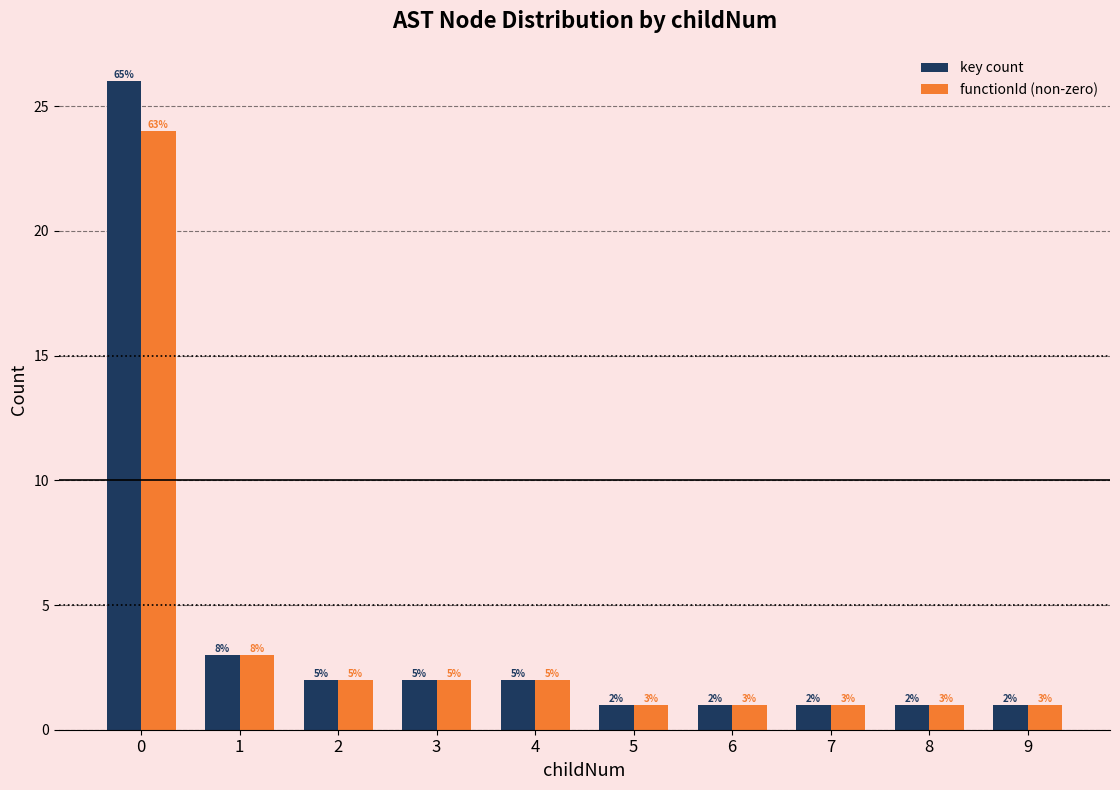

What is the maximum value for functionId (non-zero)?

24